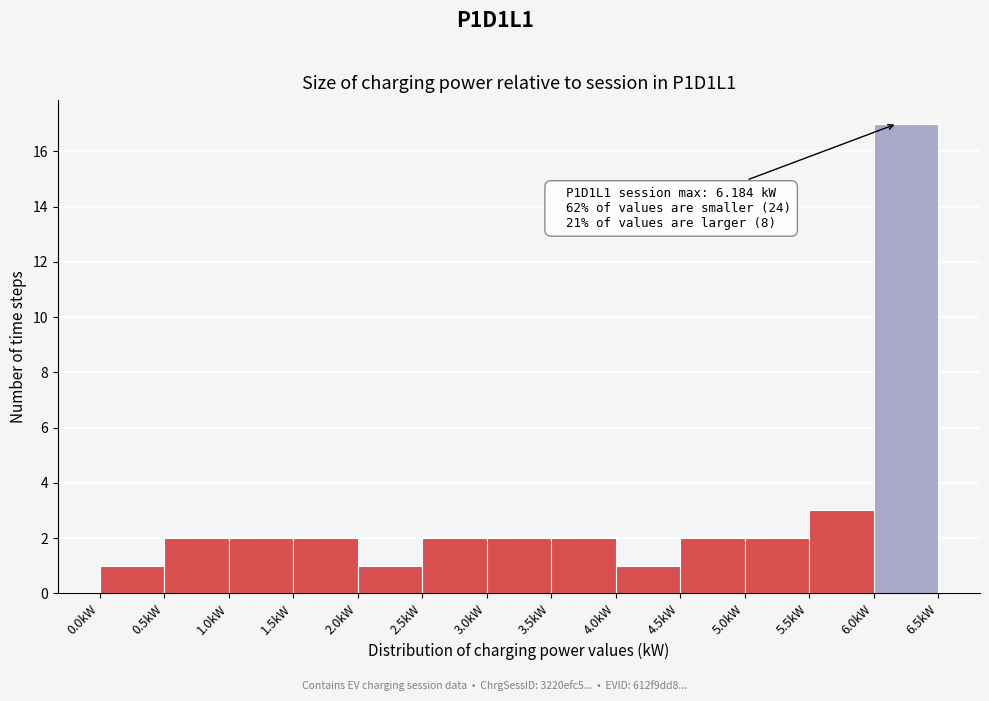

Which range on the x-axis has the tallest bar?

6.0 to 6.5